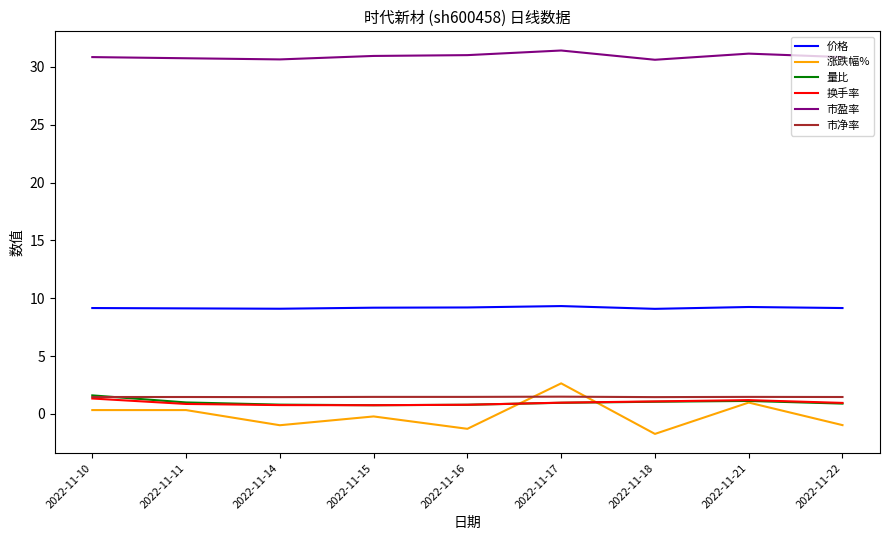

At which category does the chart reach its minimum across all series?

2022-11-18